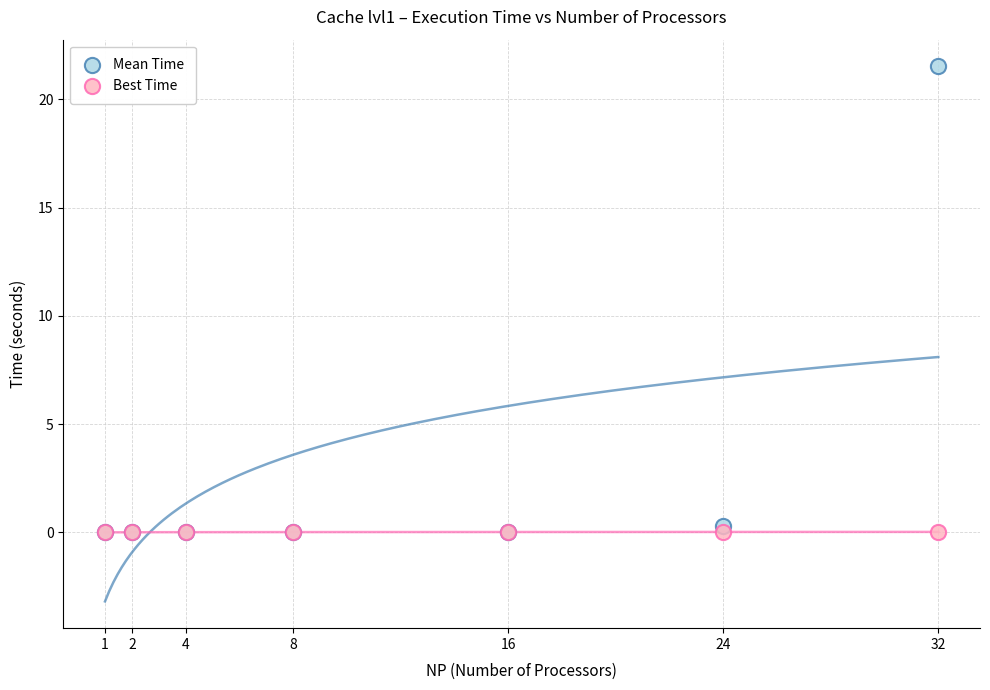

Which series has the widest spread of Y values?

Mean Time